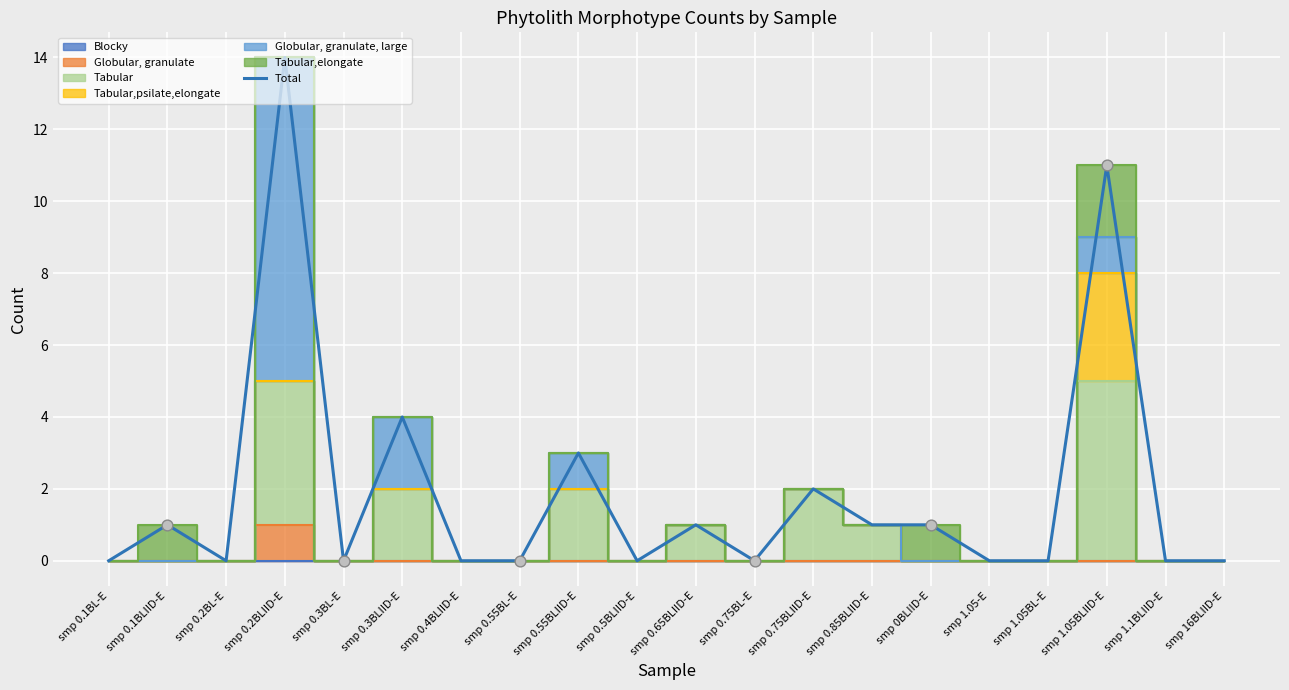

What is the ratio of the value at smp 0.3BLIID-E to the value at smp 0.85BLIID-E?

4.0